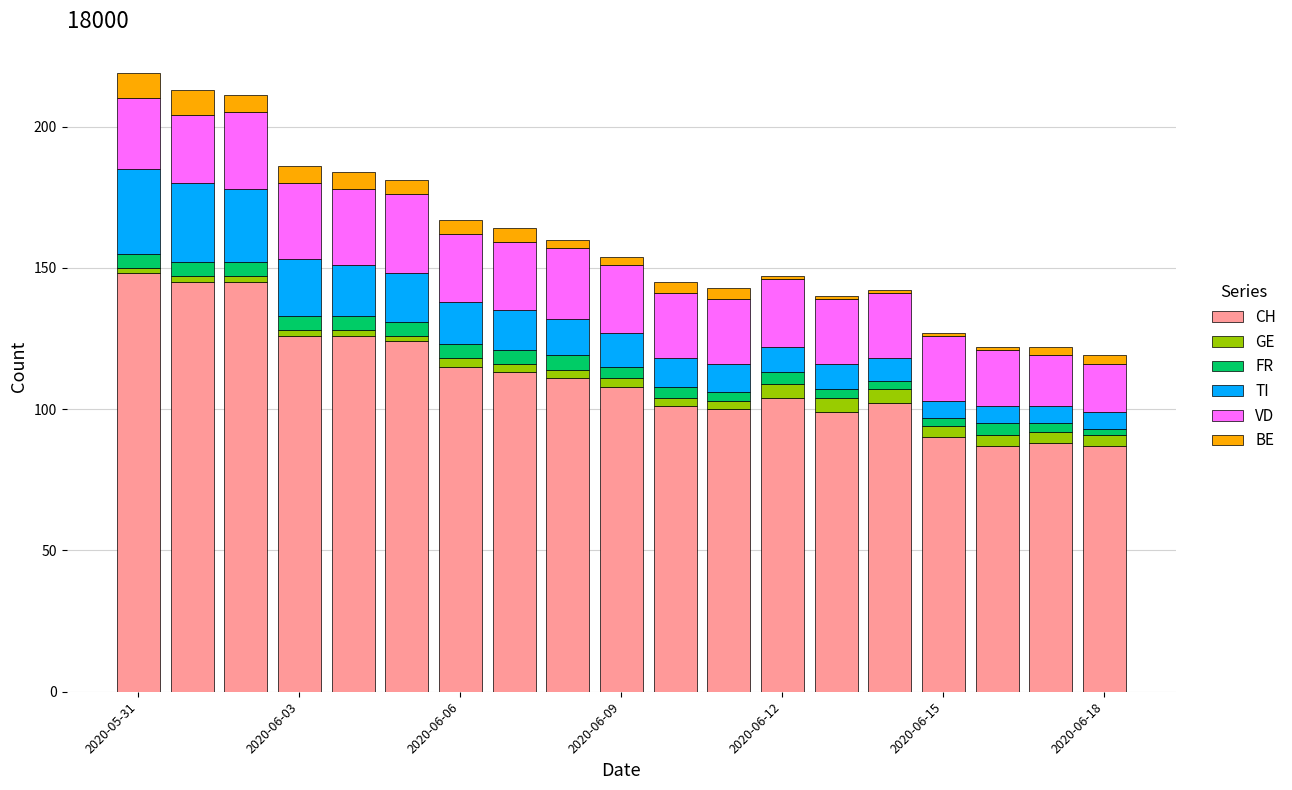

What is the lowest value of the CH series?

87